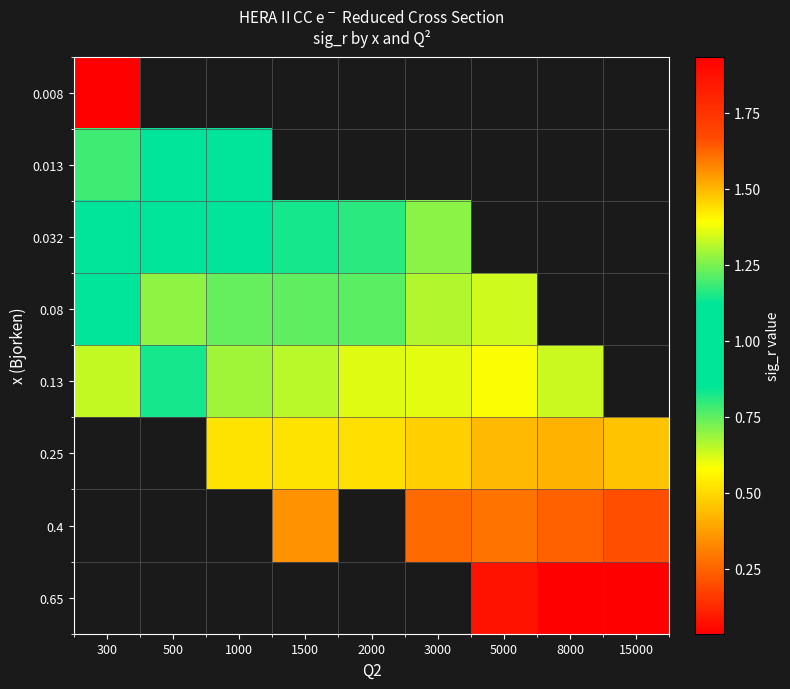

Which label corresponds to the smallest value in the chart?

8000